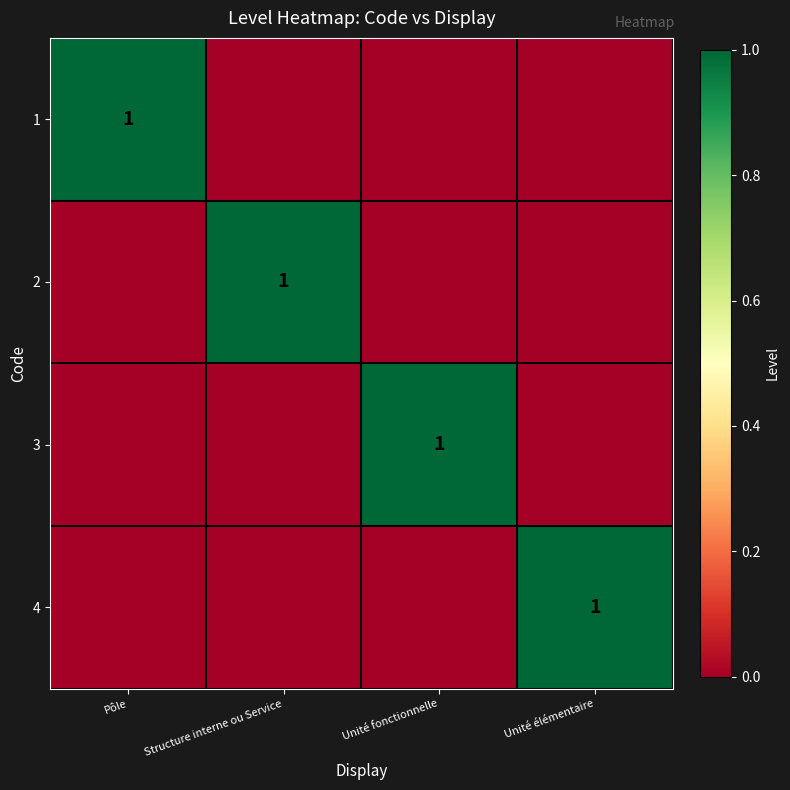

The value of 2 at Structure interne ou Service is 1. True or false?

True